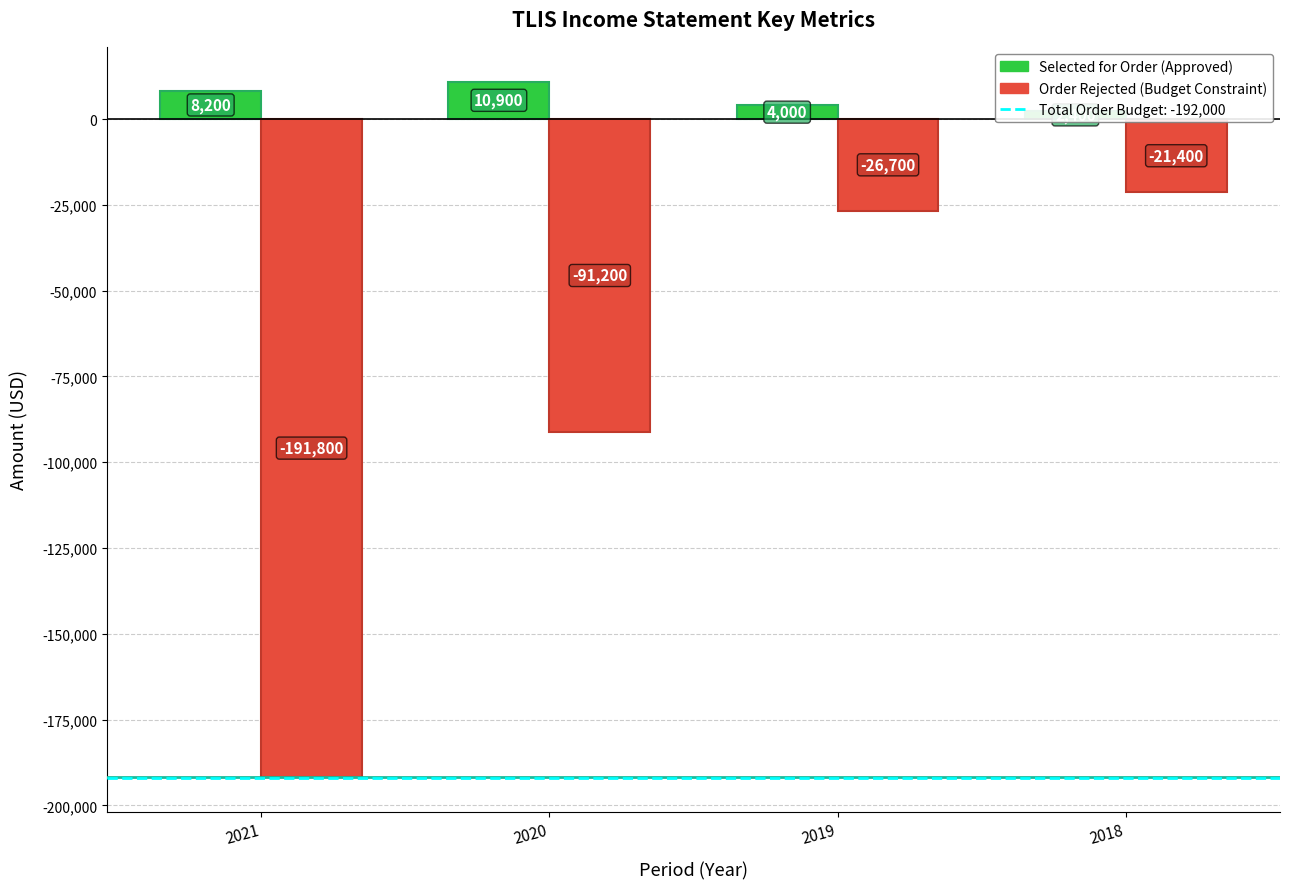

How many values in the Selected for Order (Approved) series are below 8200?

2